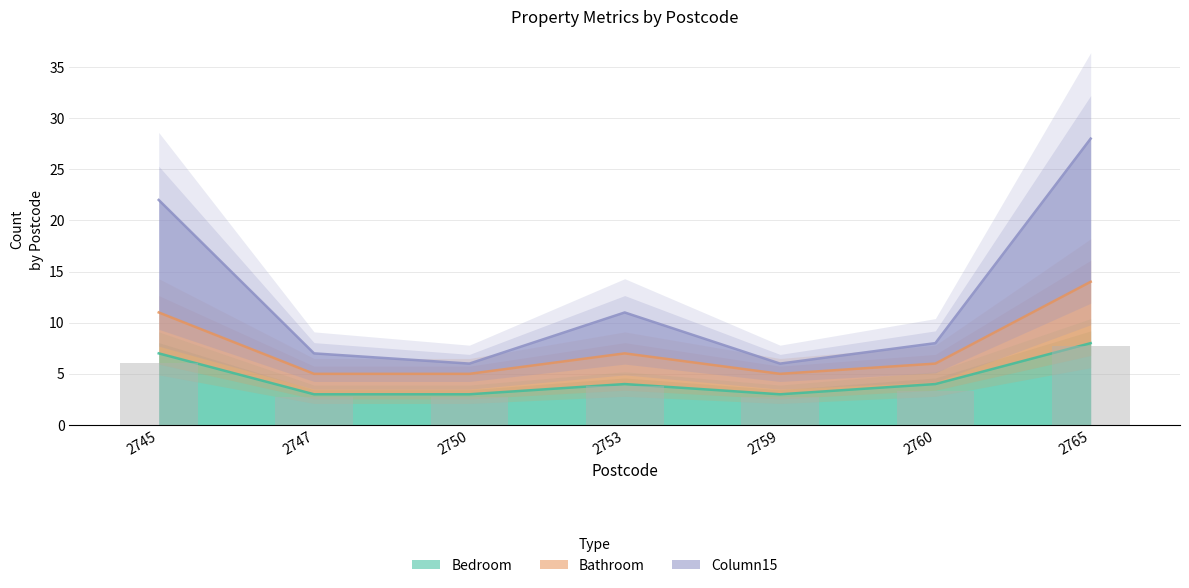

Are the bars grouped side by side (vs. stacked)?

Yes